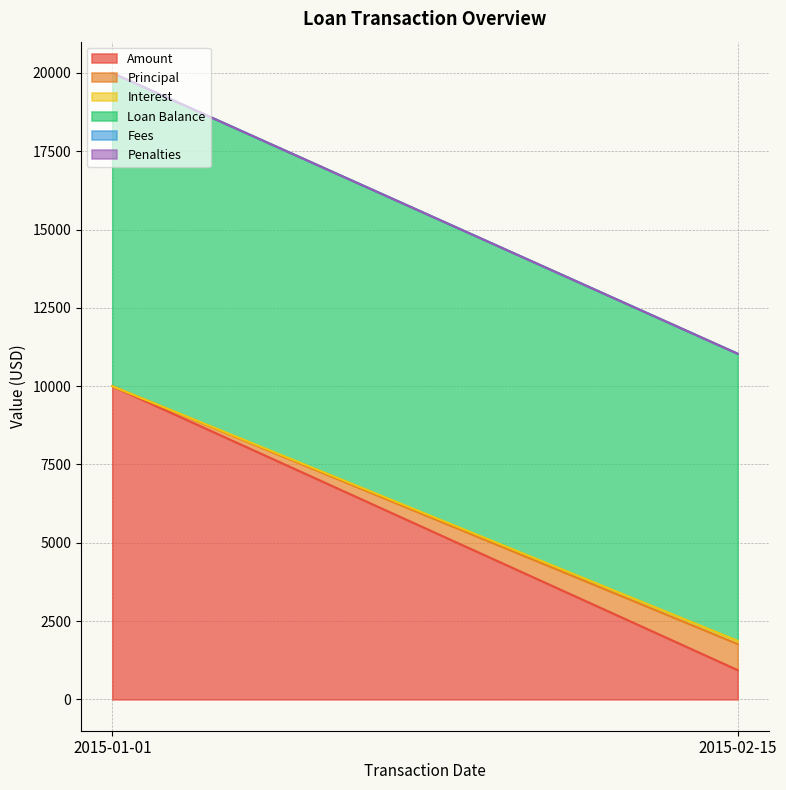

What is the label of the 2nd point from the left?

2015-02-15